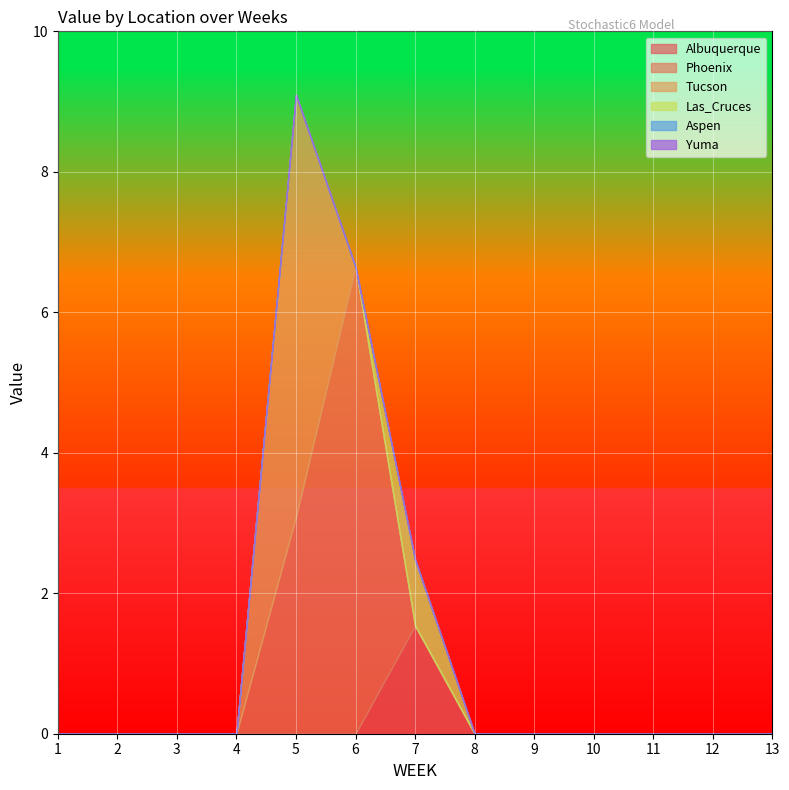

What are all the series names shown in the legend?

Albuquerque, Phoenix, Tucson, Las_Cruces, Aspen, Yuma